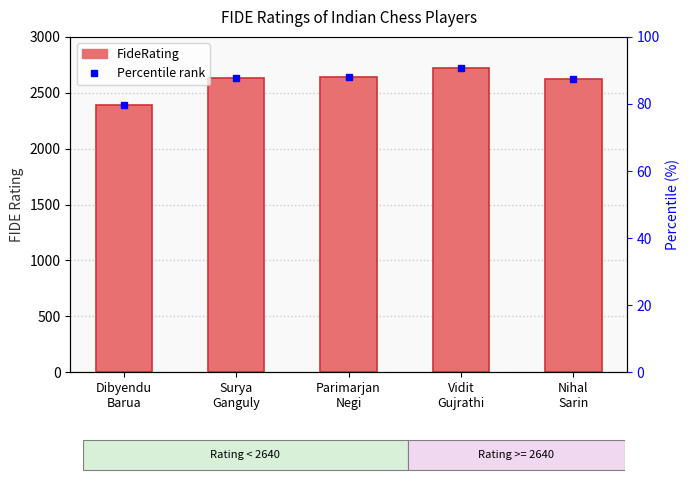

Reading right to left, extract all data points from this chart.

2620	2726	2639	2635	2393